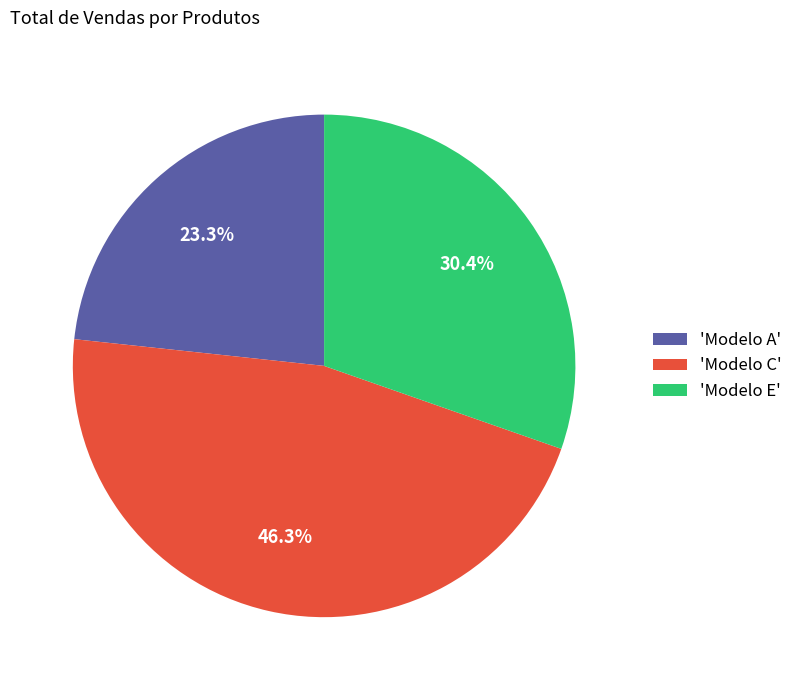

Which slice is the smallest?

'Modelo A'